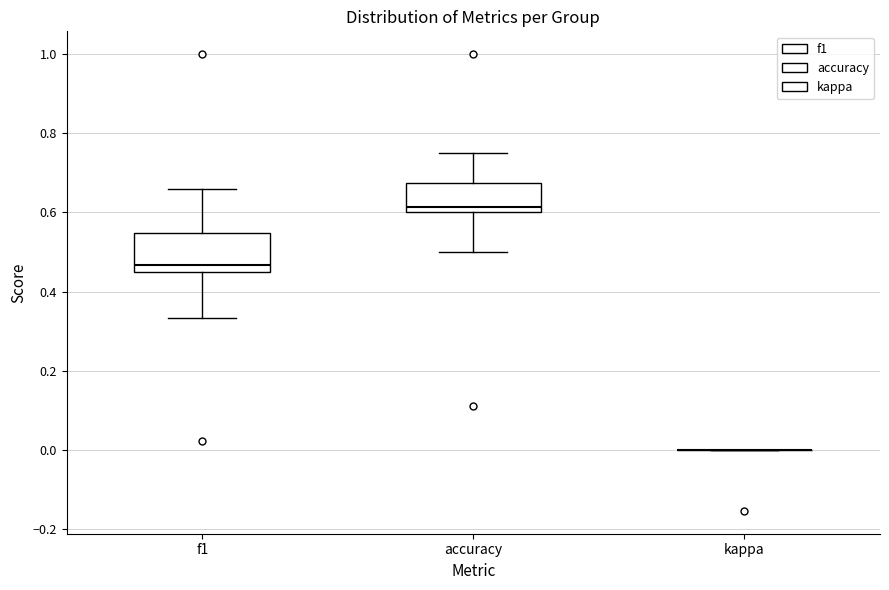

Reading left to right, read every box against the y-axis: the position of its median line, the range the box covers, and the ends of its whiskers. The values are not printed on the chart, so give them approximately, as read against the axis.

f1: median 0.46 (just above the box's lower edge), box 0.46 to 0.54, whiskers 0.34 to 0.66
accuracy: median 0.62, box 0.60 to 0.68, whiskers 0.50 to 0.76
kappa: box collapsed to a line at 0.00, whiskers 0.00 to 0.00